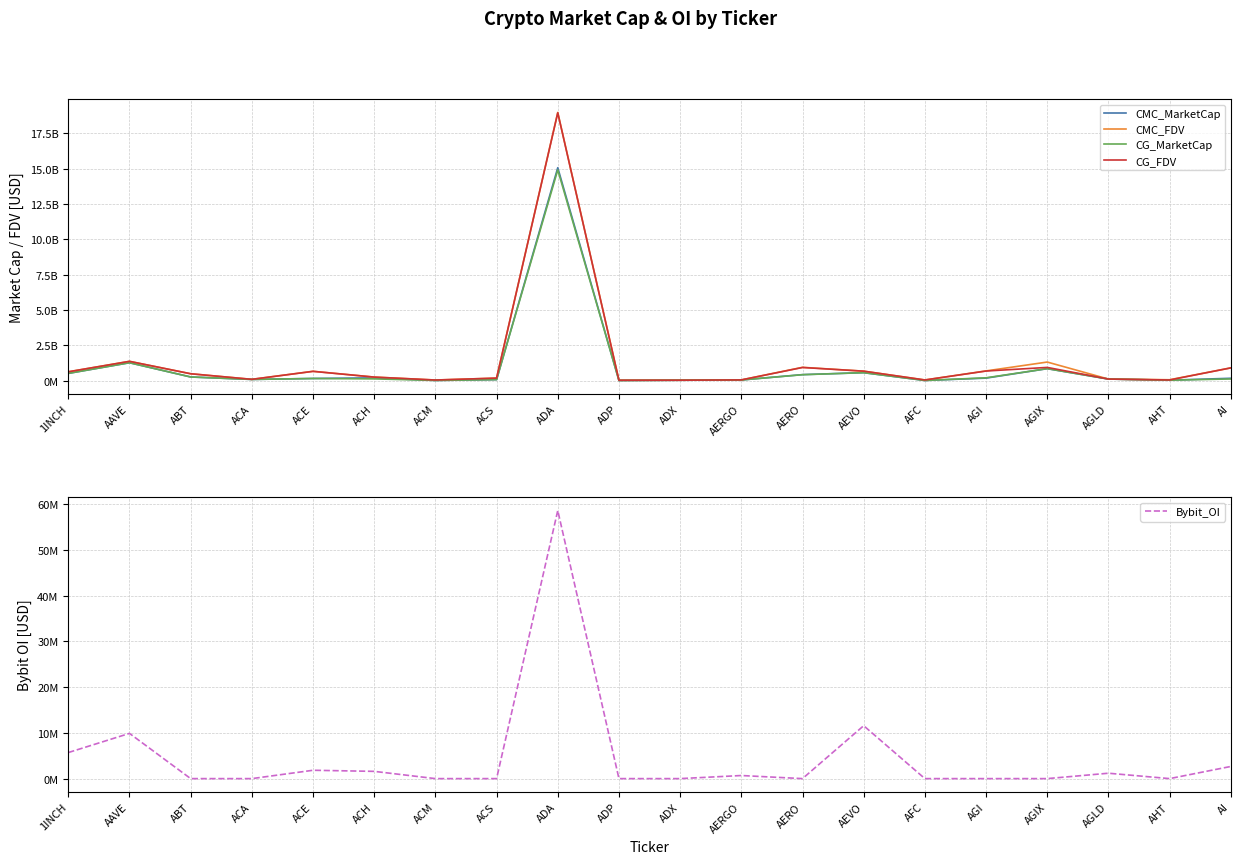

The Bybit_OI series shows 0.0 at ADP. True or false?

True